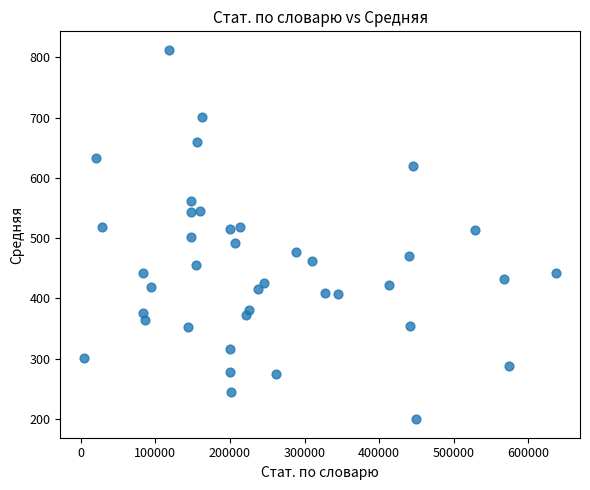

What is the range of X values (max minus min)?

633379.0